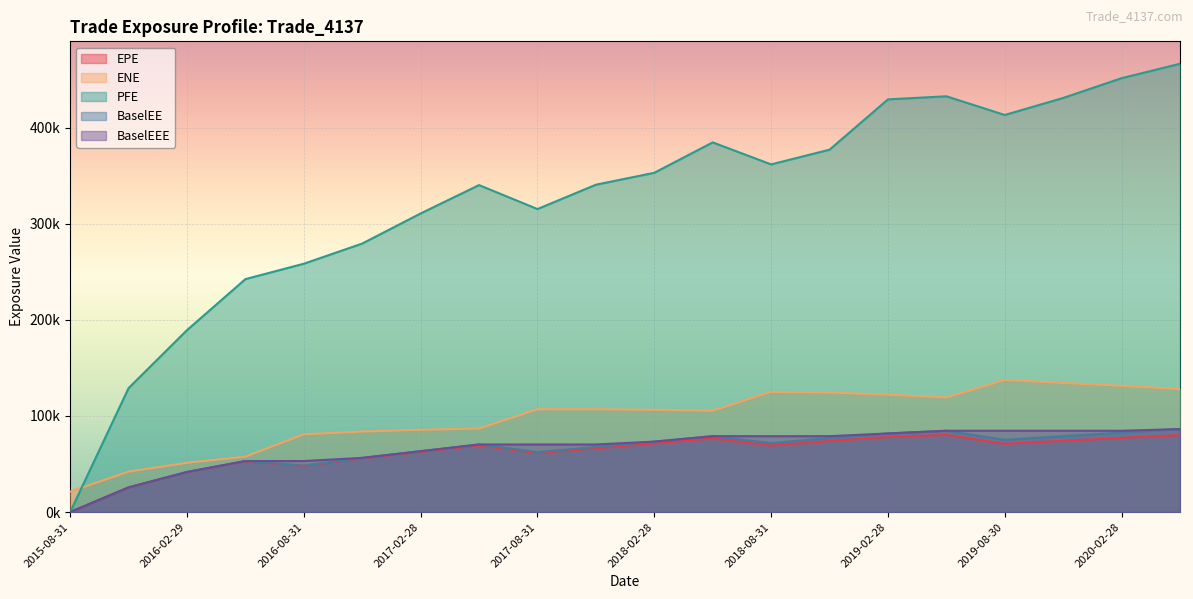

At which label does EPE first exceed 69317?

2018-02-28